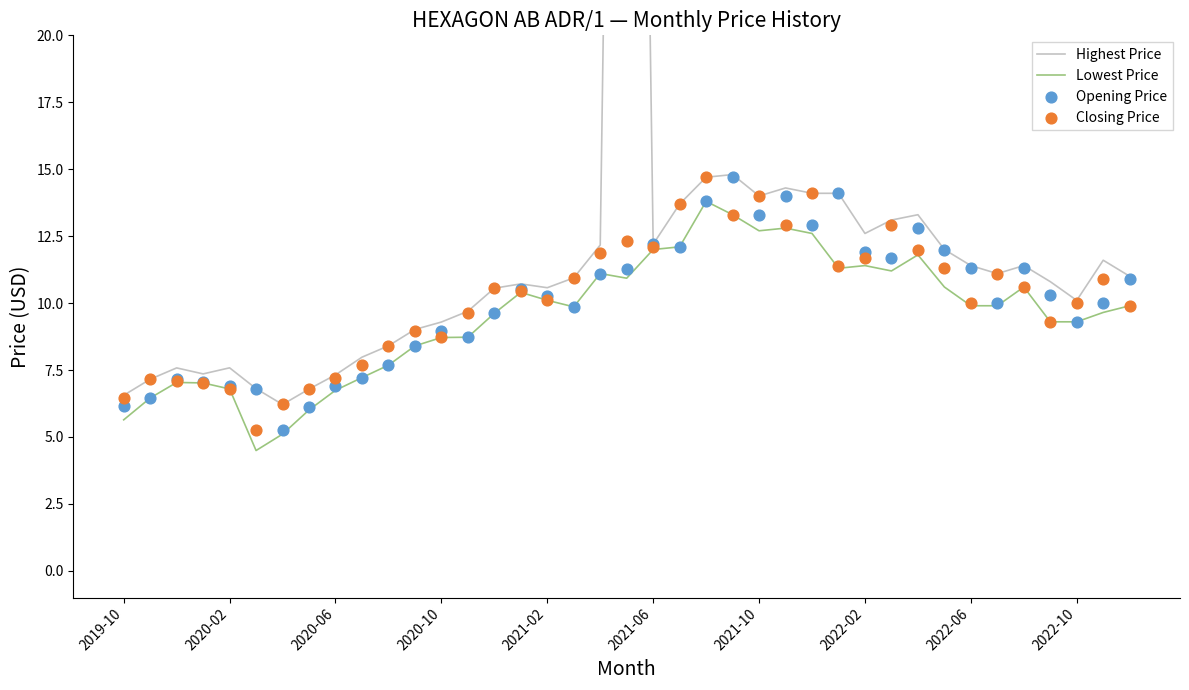

Which series has the largest total across all categories?

Highest Price